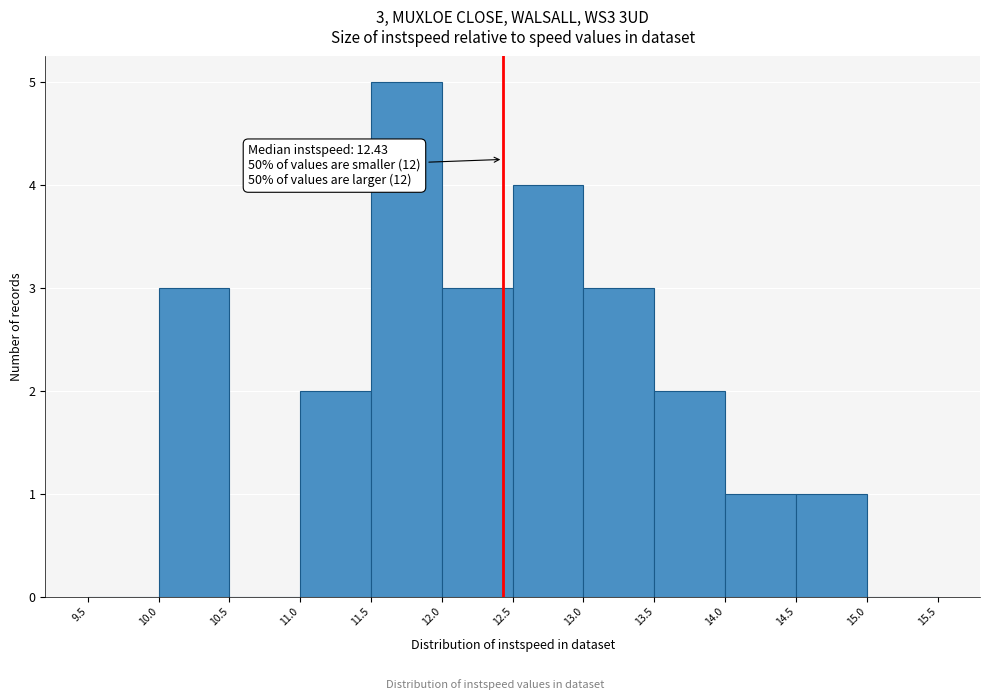

Which range on the x-axis has the tallest bar?

11.5 to 12.0